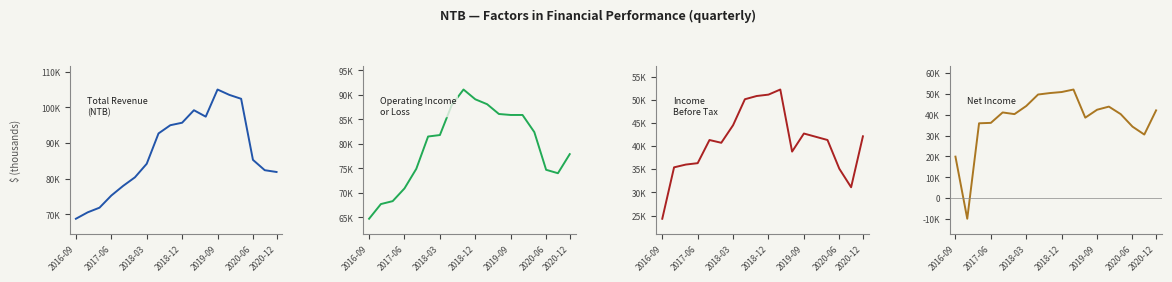

True or false: Total Revenue has a value of 31102 at 2018-03.

False